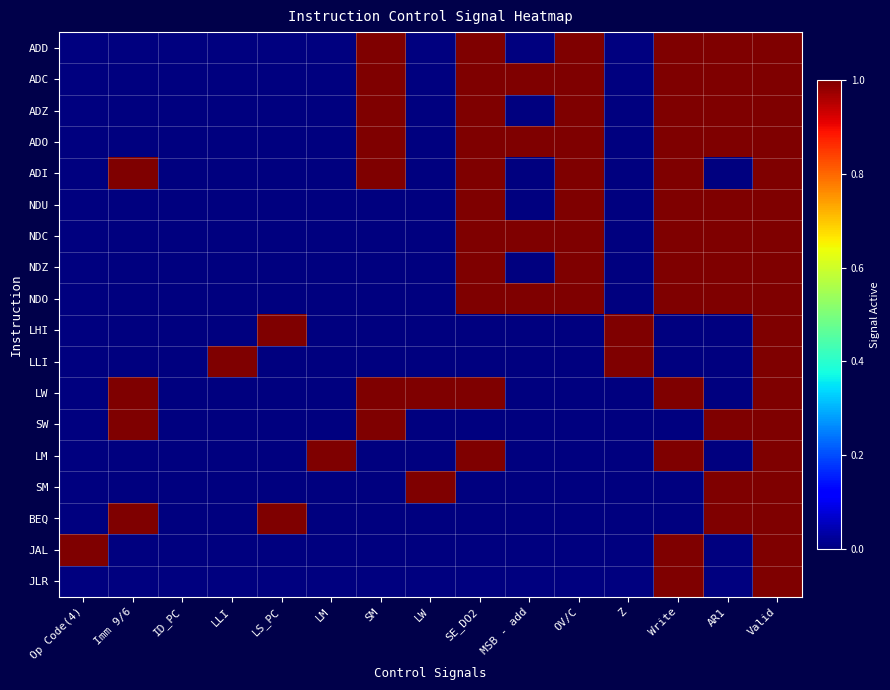

Reading left to right, extract all data points from this chart.

ADD: Op Code(4)=0	Imm 9/6=0	ID_PC=0	LLI=0	LS_PC=0	LM=0	SM=1	LW=0	SE_DO2=1	MSB - add=0	OV/C=1	Z=0	Write=1	AR1=1	Valid=1
ADC: Op Code(4)=0	Imm 9/6=0	ID_PC=0	LLI=0	LS_PC=0	LM=0	SM=1	LW=0	SE_DO2=1	MSB - add=1	OV/C=1	Z=0	Write=1	AR1=1	Valid=1
ADZ: Op Code(4)=0	Imm 9/6=0	ID_PC=0	LLI=0	LS_PC=0	LM=0	SM=1	LW=0	SE_DO2=1	MSB - add=0	OV/C=1	Z=0	Write=1	AR1=1	Valid=1
ADO: Op Code(4)=0	Imm 9/6=0	ID_PC=0	LLI=0	LS_PC=0	LM=0	SM=1	LW=0	SE_DO2=1	MSB - add=1	OV/C=1	Z=0	Write=1	AR1=1	Valid=1
ADI: Op Code(4)=0	Imm 9/6=1	ID_PC=0	LLI=0	LS_PC=0	LM=0	SM=1	LW=0	SE_DO2=1	MSB - add=0	OV/C=1	Z=0	Write=1	AR1=0	Valid=1
NDU: Op Code(4)=0	Imm 9/6=0	ID_PC=0	LLI=0	LS_PC=0	LM=0	SM=0	LW=0	SE_DO2=1	MSB - add=0	OV/C=1	Z=0	Write=1	AR1=1	Valid=1
NDC: Op Code(4)=0	Imm 9/6=0	ID_PC=0	LLI=0	LS_PC=0	LM=0	SM=0	LW=0	SE_DO2=1	MSB - add=1	OV/C=1	Z=0	Write=1	AR1=1	Valid=1
NDZ: Op Code(4)=0	Imm 9/6=0	ID_PC=0	LLI=0	LS_PC=0	LM=0	SM=0	LW=0	SE_DO2=1	MSB - add=0	OV/C=1	Z=0	Write=1	AR1=1	Valid=1
NDO: Op Code(4)=0	Imm 9/6=0	ID_PC=0	LLI=0	LS_PC=0	LM=0	SM=0	LW=0	SE_DO2=1	MSB - add=1	OV/C=1	Z=0	Write=1	AR1=1	Valid=1
LHI: Op Code(4)=0	Imm 9/6=0	ID_PC=0	LLI=0	LS_PC=1	LM=0	SM=0	LW=0	SE_DO2=0	MSB - add=0	OV/C=0	Z=1	Write=0	AR1=0	Valid=1
LLI: Op Code(4)=0	Imm 9/6=0	ID_PC=0	LLI=1	LS_PC=0	LM=0	SM=0	LW=0	SE_DO2=0	MSB - add=0	OV/C=0	Z=1	Write=0	AR1=0	Valid=1
LW: Op Code(4)=0	Imm 9/6=1	ID_PC=0	LLI=0	LS_PC=0	LM=0	SM=1	LW=1	SE_DO2=1	MSB - add=0	OV/C=0	Z=0	Write=1	AR1=0	Valid=1
SW: Op Code(4)=0	Imm 9/6=1	ID_PC=0	LLI=0	LS_PC=0	LM=0	SM=1	LW=0	SE_DO2=0	MSB - add=0	OV/C=0	Z=0	Write=0	AR1=1	Valid=1
LM: Op Code(4)=0	Imm 9/6=0	ID_PC=0	LLI=0	LS_PC=0	LM=1	SM=0	LW=0	SE_DO2=1	MSB - add=0	OV/C=0	Z=0	Write=1	AR1=0	Valid=1
SM: Op Code(4)=0	Imm 9/6=0	ID_PC=0	LLI=0	LS_PC=0	LM=0	SM=0	LW=1	SE_DO2=0	MSB - add=0	OV/C=0	Z=0	Write=0	AR1=1	Valid=1
BEQ: Op Code(4)=0	Imm 9/6=1	ID_PC=0	LLI=0	LS_PC=1	LM=0	SM=0	LW=0	SE_DO2=0	MSB - add=0	OV/C=0	Z=0	Write=0	AR1=1	Valid=1
JAL: Op Code(4)=1	Imm 9/6=0	ID_PC=0	LLI=0	LS_PC=0	LM=0	SM=0	LW=0	SE_DO2=0	MSB - add=0	OV/C=0	Z=0	Write=1	AR1=0	Valid=1
JLR: Op Code(4)=0	Imm 9/6=0	ID_PC=0	LLI=0	LS_PC=0	LM=0	SM=0	LW=0	SE_DO2=0	MSB - add=0	OV/C=0	Z=0	Write=1	AR1=0	Valid=1